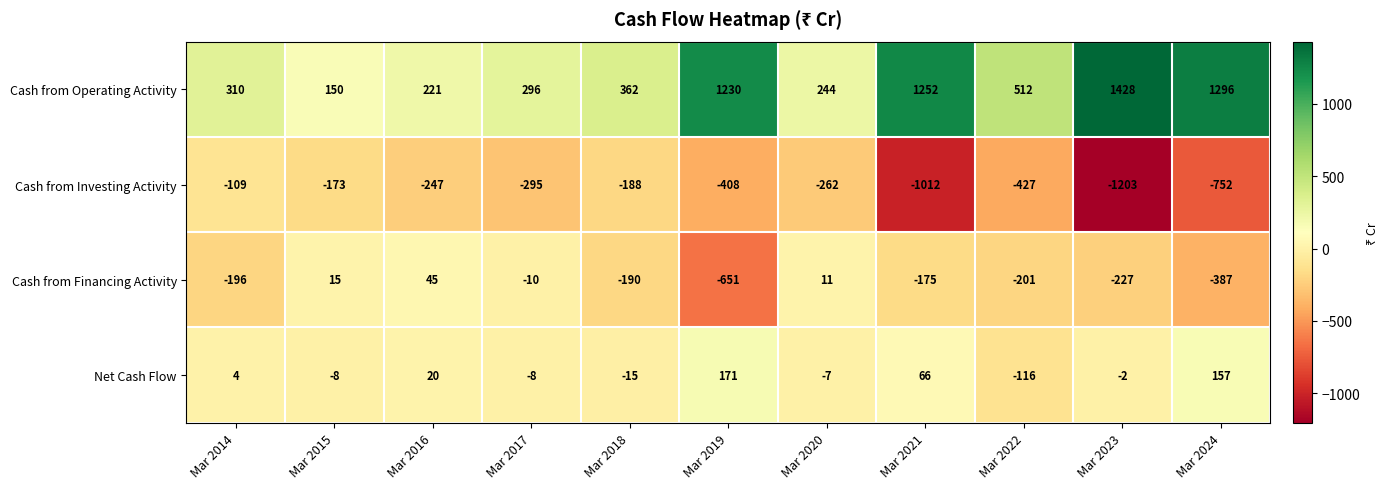

The value of Cash from Financing Activity at Mar 2024 is -387. True or false?

True